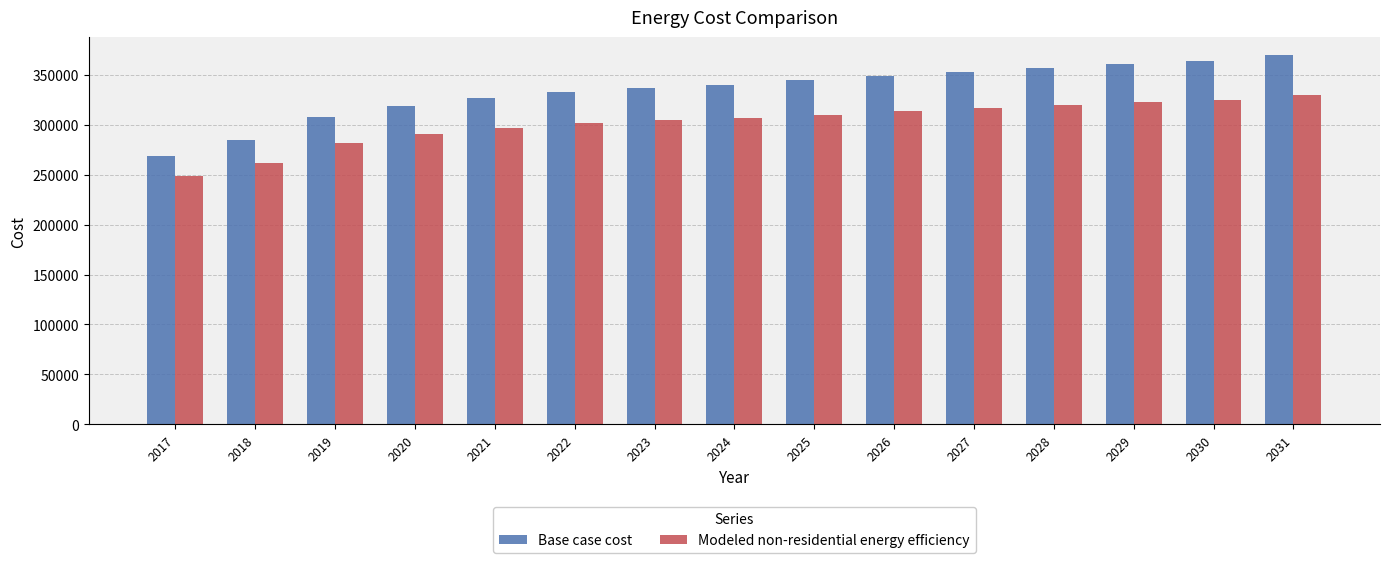

Rank the series by their average value, from highest to lowest.

Base case cost, Modeled non-residential energy efficiency